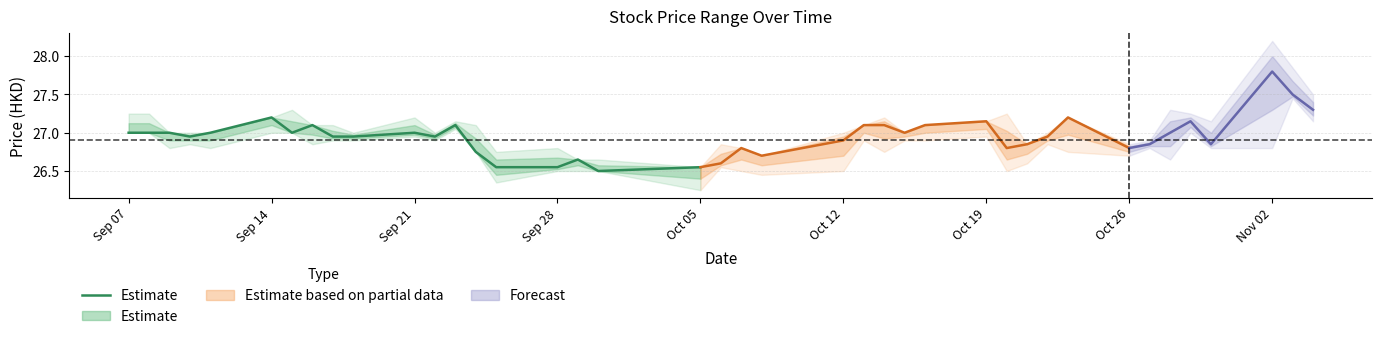

What is the difference between the second highest and second lowest values?

0.6